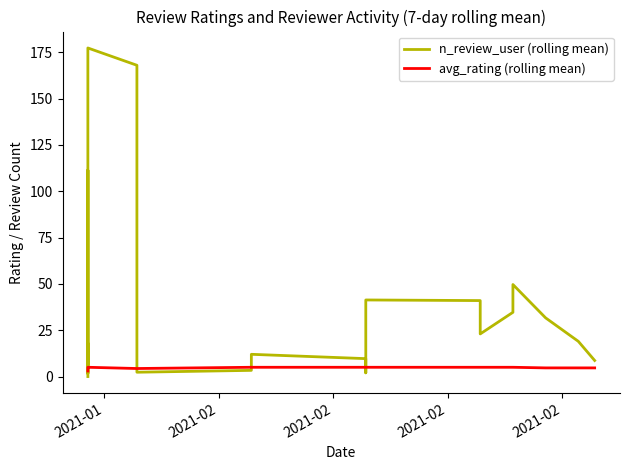

What is the maximum value for n_review_user (rolling mean)?

177.3